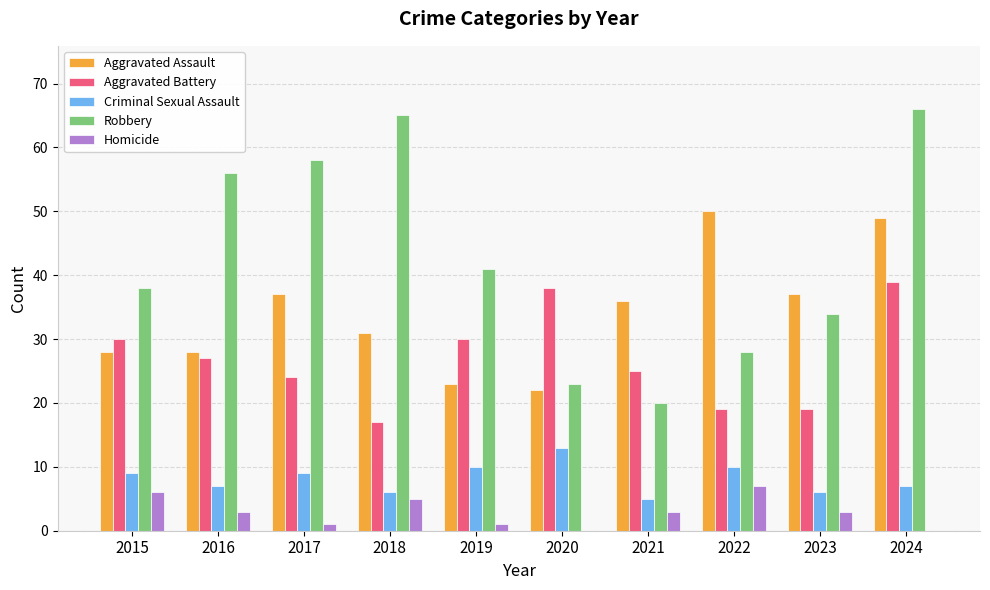

Is it true that Aggravated Battery equals 27 at 2016?

True